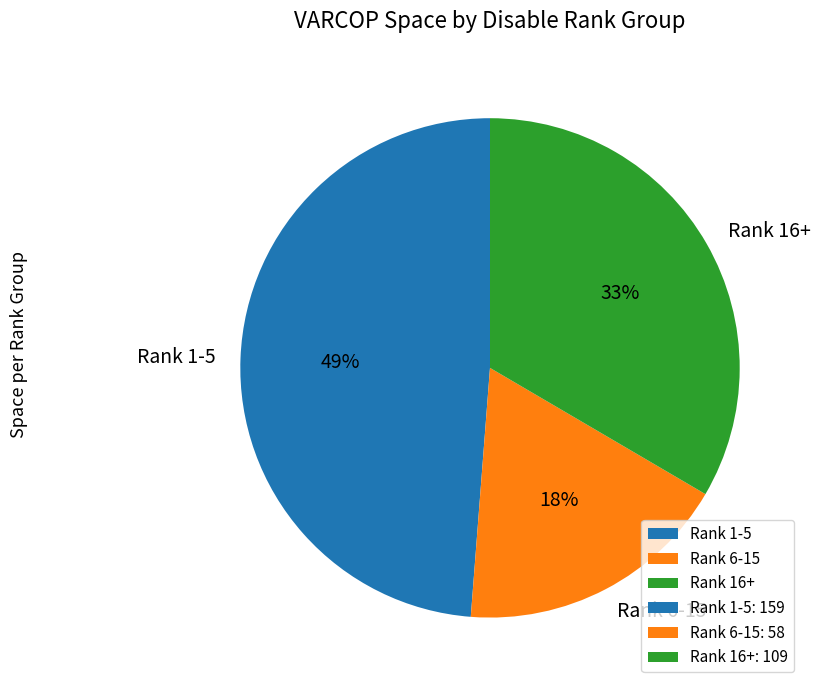

Is Rank 1-5 the majority of the pie?

No